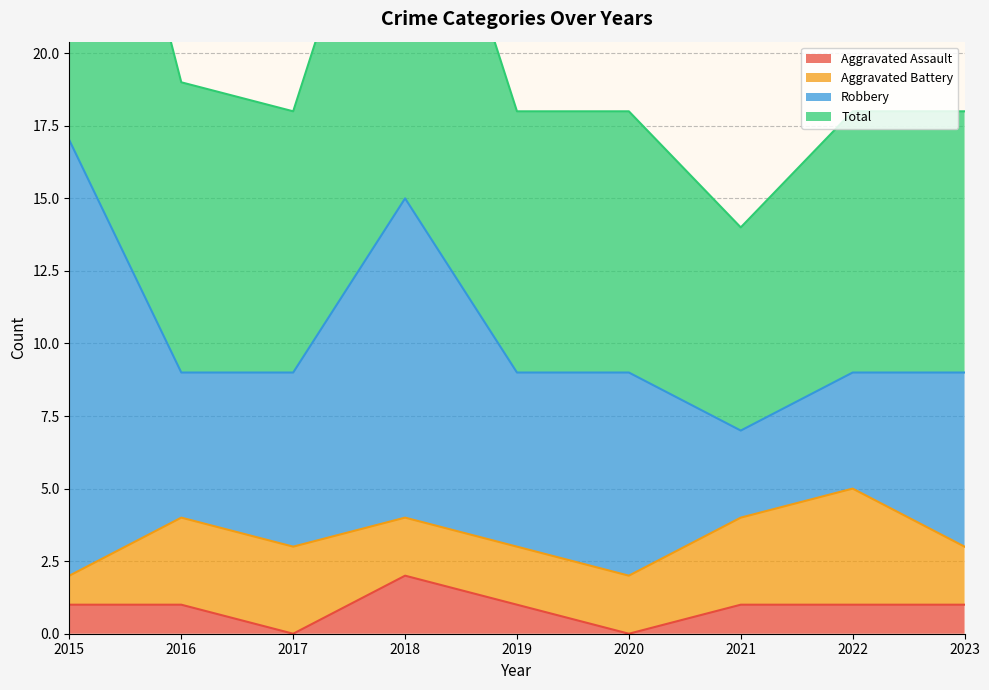

What is the average value of the Total series?

21